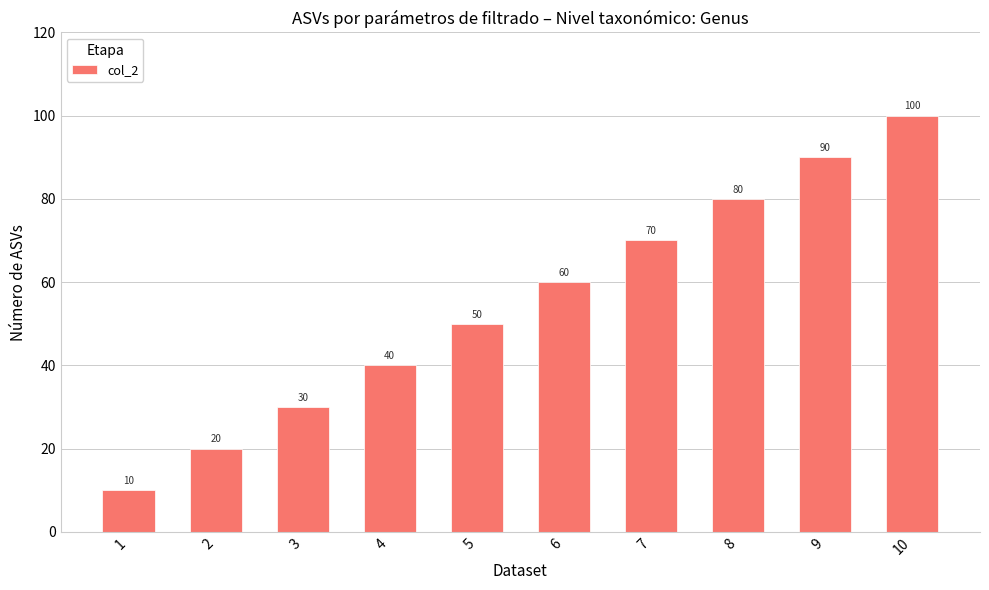

At which label is the value closest to 55?

5